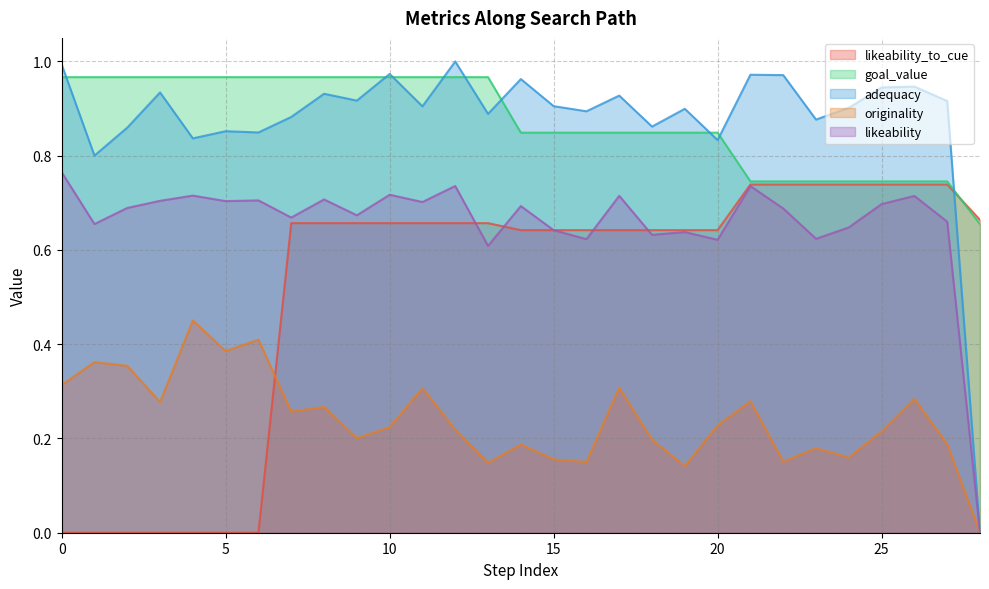

How many distinct data groups are displayed?

5